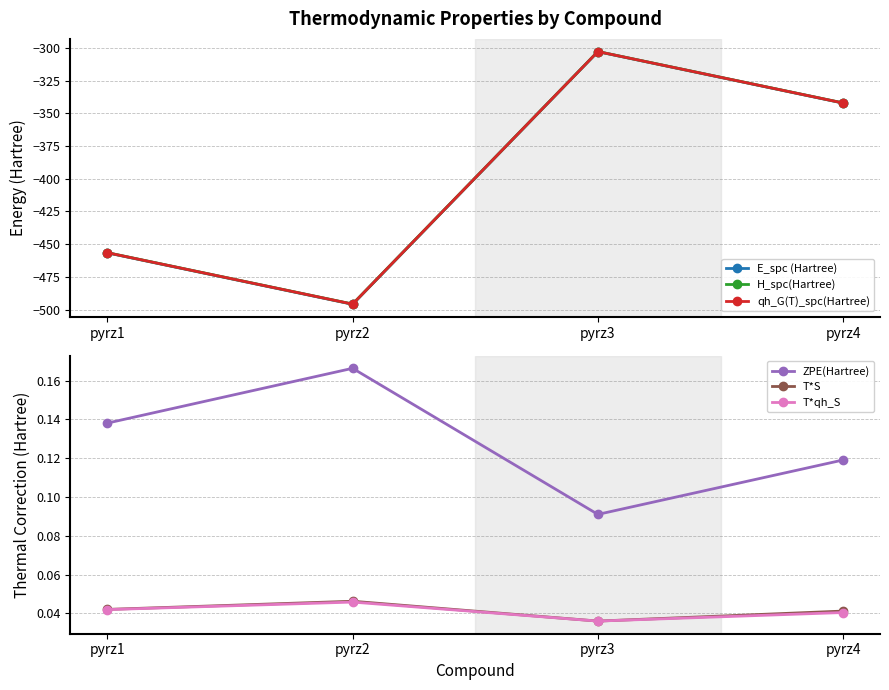

The value of qh_G(T)_spc(Hartree) at pyrz4 is -520.3. True or false?

False